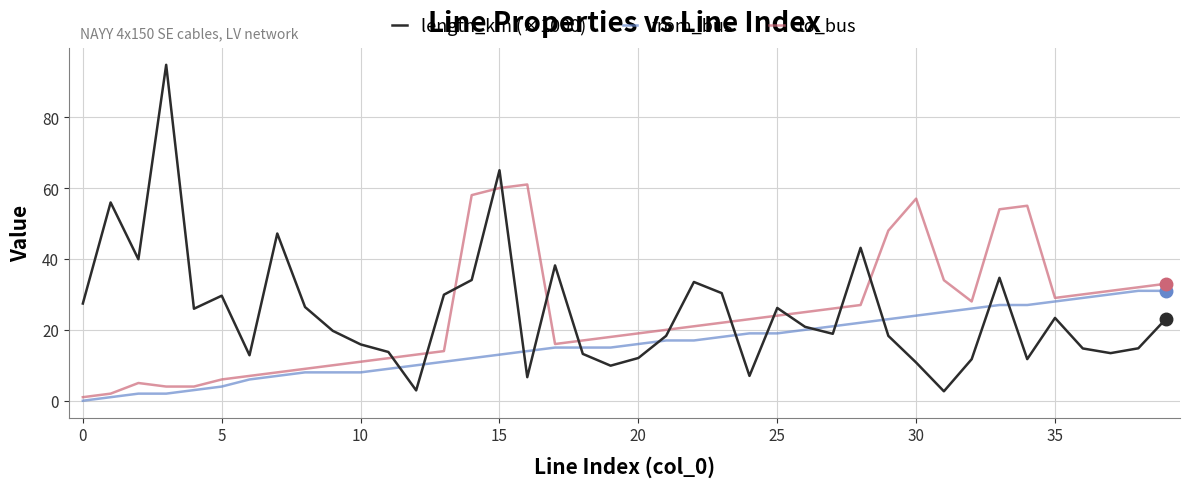

In length_km (×1000), how many points are higher than both neighbors (excluding endpoints)?

11